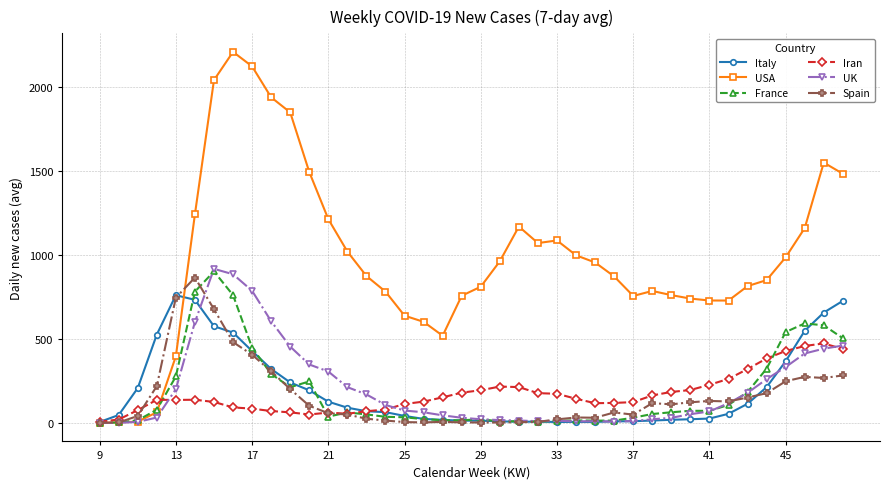

What is the value of the Italy point at the 15th from the left?

69.1